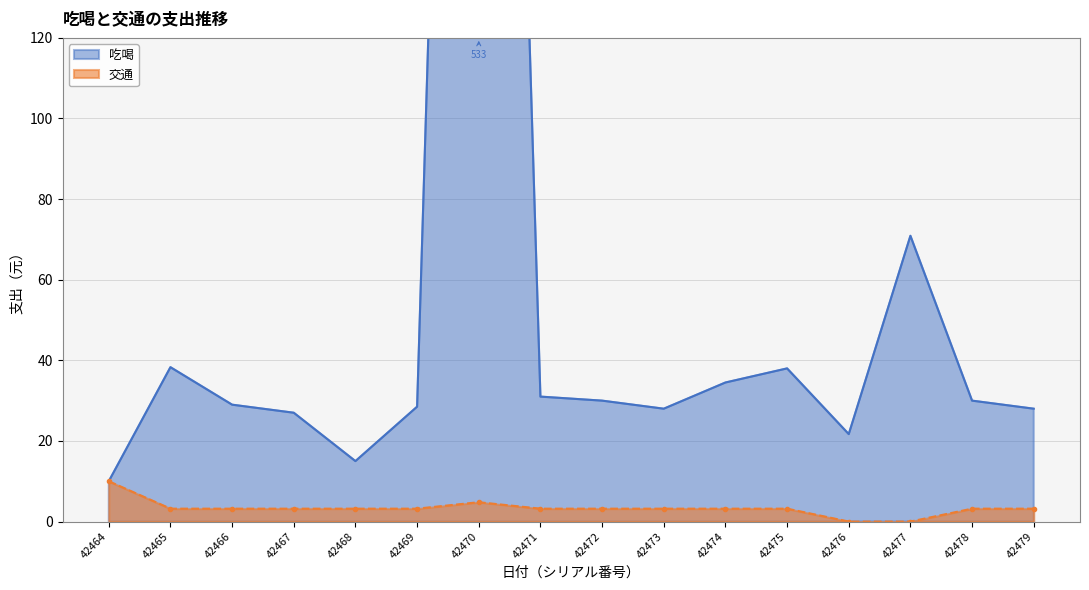

What is the average value of the 吃喝 series?

62.1